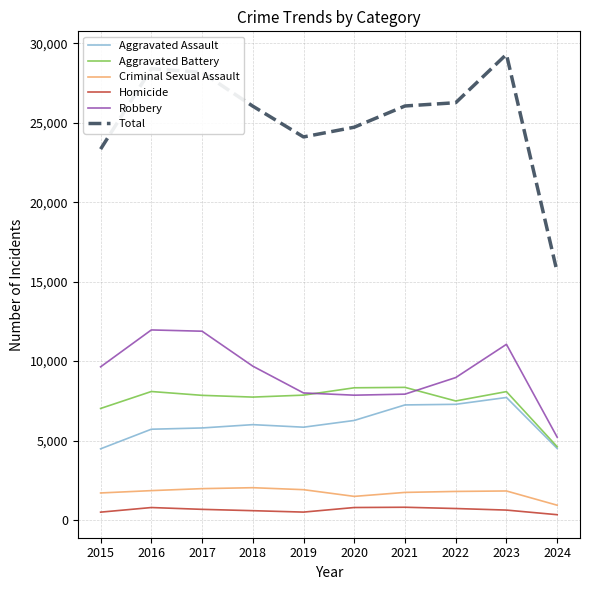

The value of Aggravated Assault at 2018 is 6001. True or false?

True